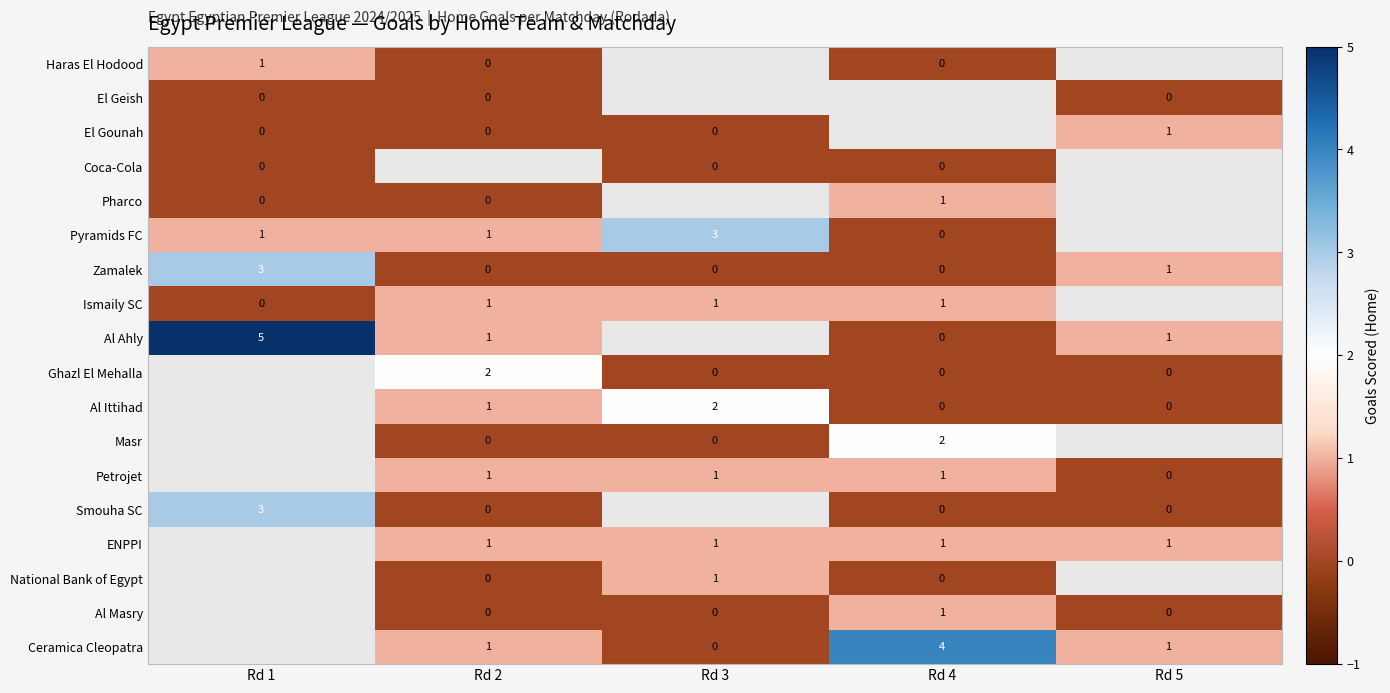

Is it true that Pyramids FC equals 1 at Rd 2?

True